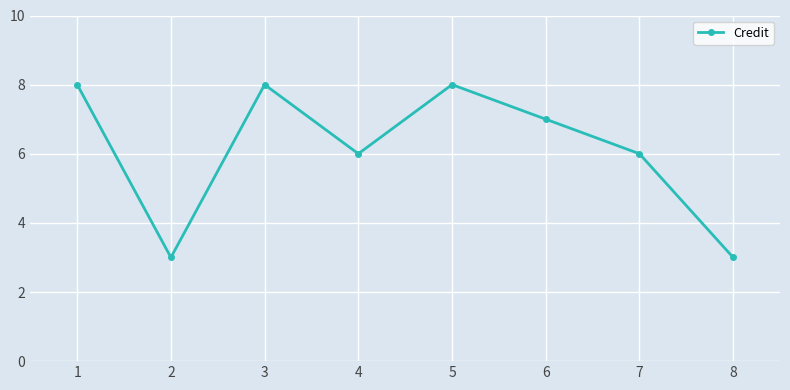

What is the smallest value displayed?

3